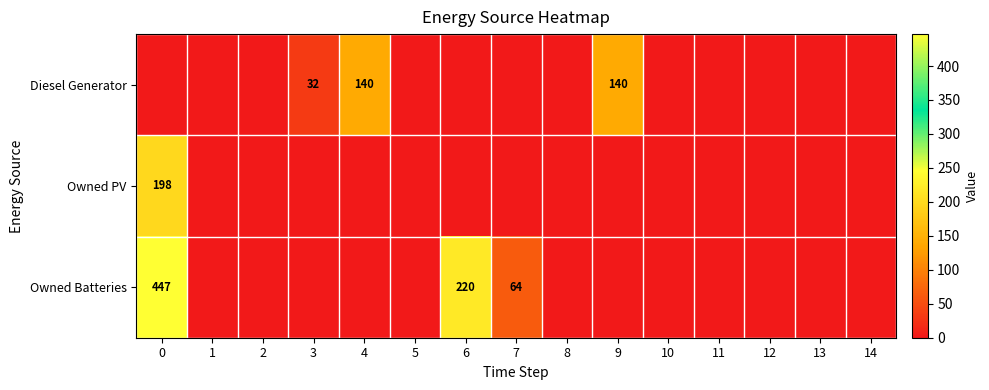

Is it true that Owned Batteries equals 84 at 7?

False